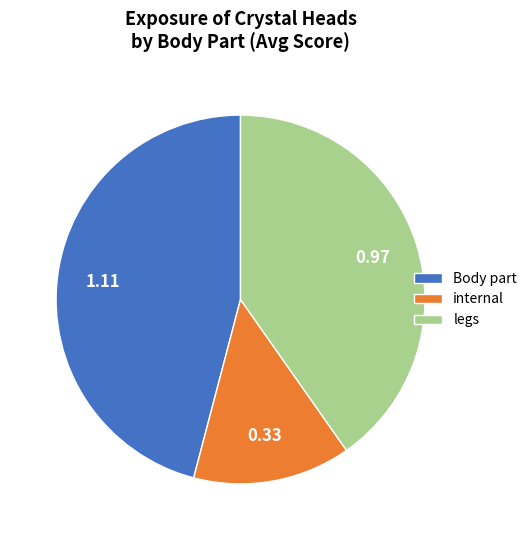

Is the sum of legs and Body part greater than half?

Yes